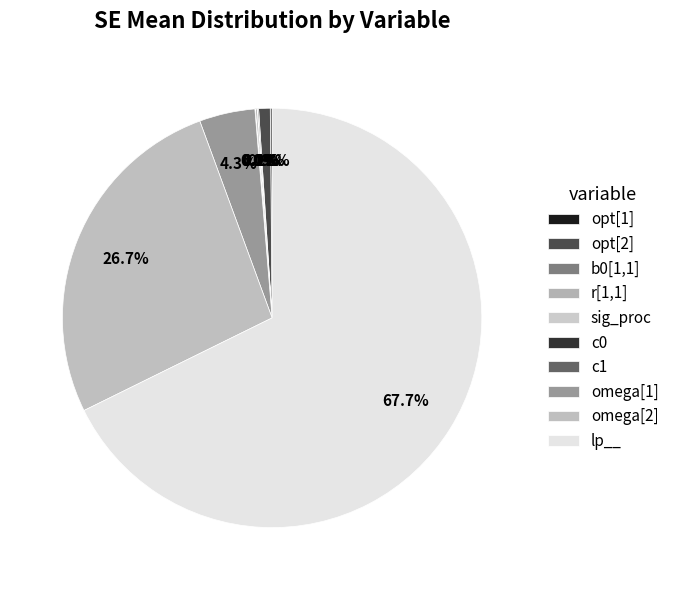

Combined, what portion of the pie is b0[1,1] and opt[1]?

0.2%